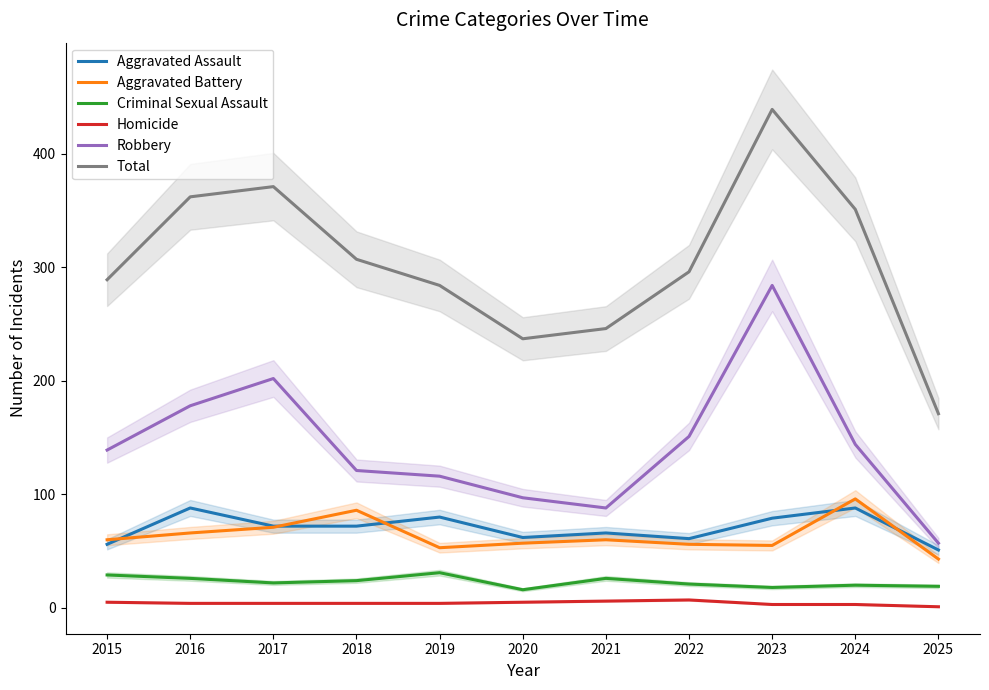

How many interior local valleys does the Aggravated Battery series have?

2